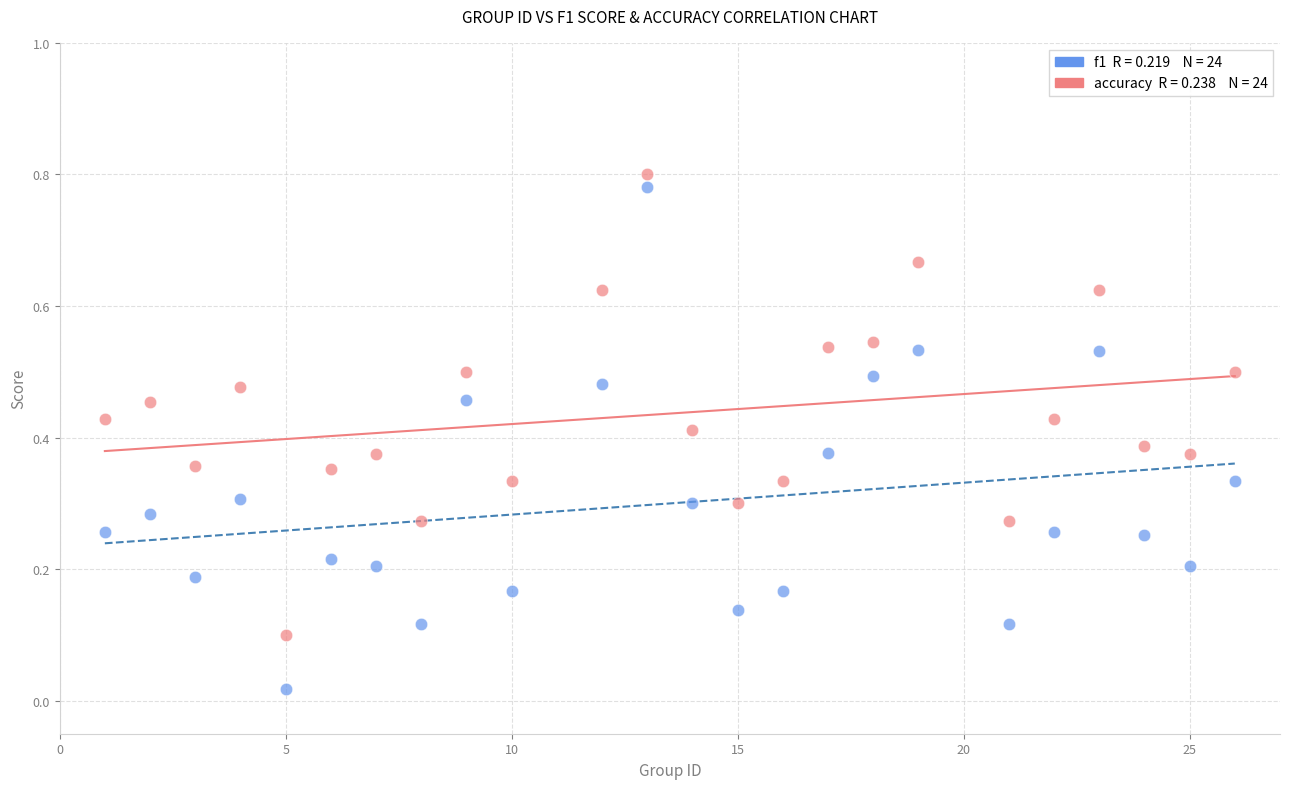

Across all data points, what is the range of X values (max minus min)?

25.0